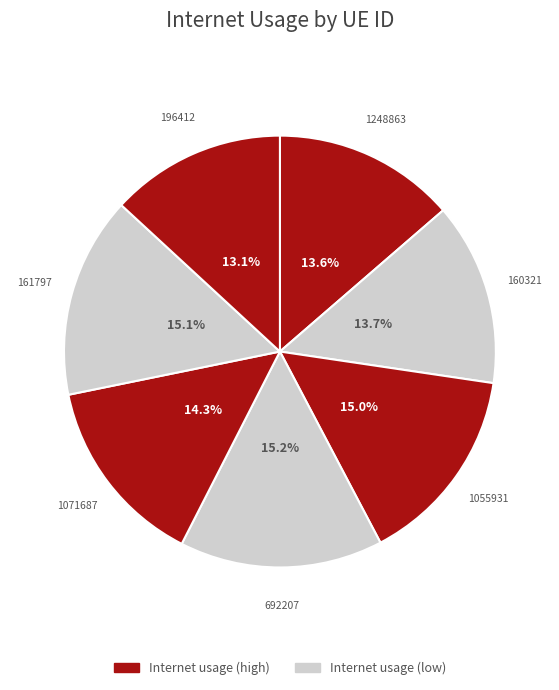

Rank the categories by value from lowest to highest.

196412, 1248863, 160321, 1071687, 1055931, 161797, 692207